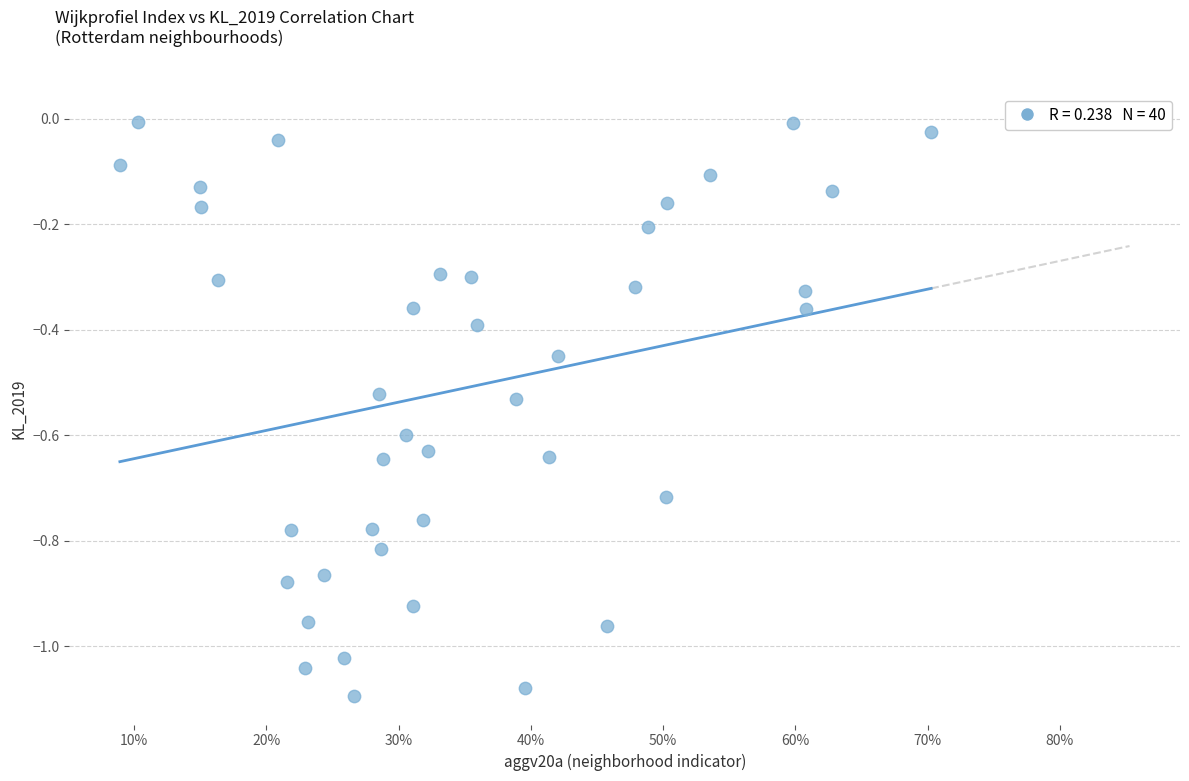

What is the range of Y values (max minus min)?

1.1